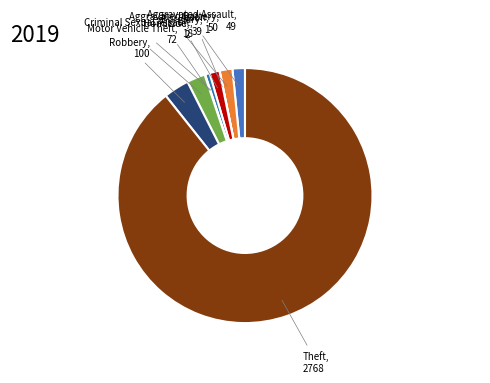

What is the ratio of the value at Theft, 2768 to the value at Motor Vehicle Theft, 72?

38.4